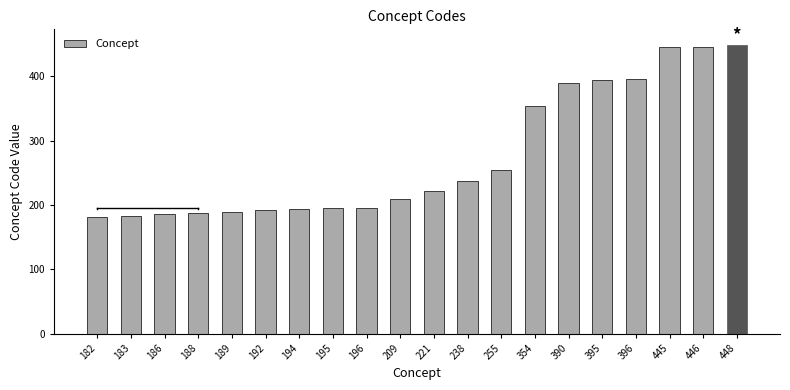

Which has a higher value, 445 or 186?

445